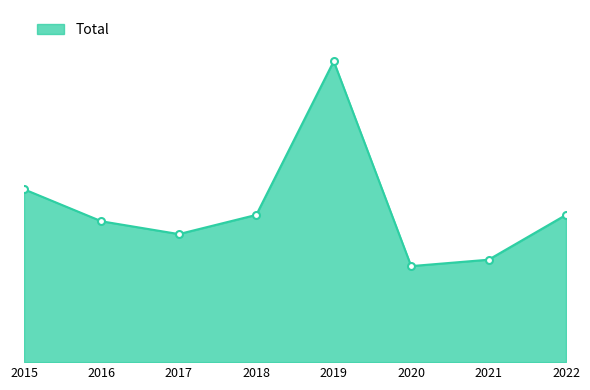

What is the difference between the maximum and minimum values?

32